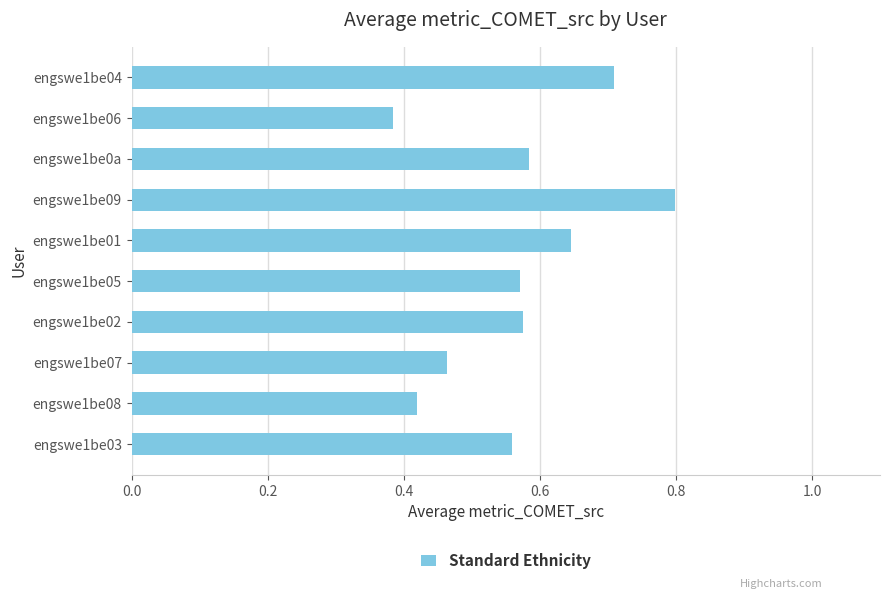

Which category has the lowest value across all series?

engswe1be06